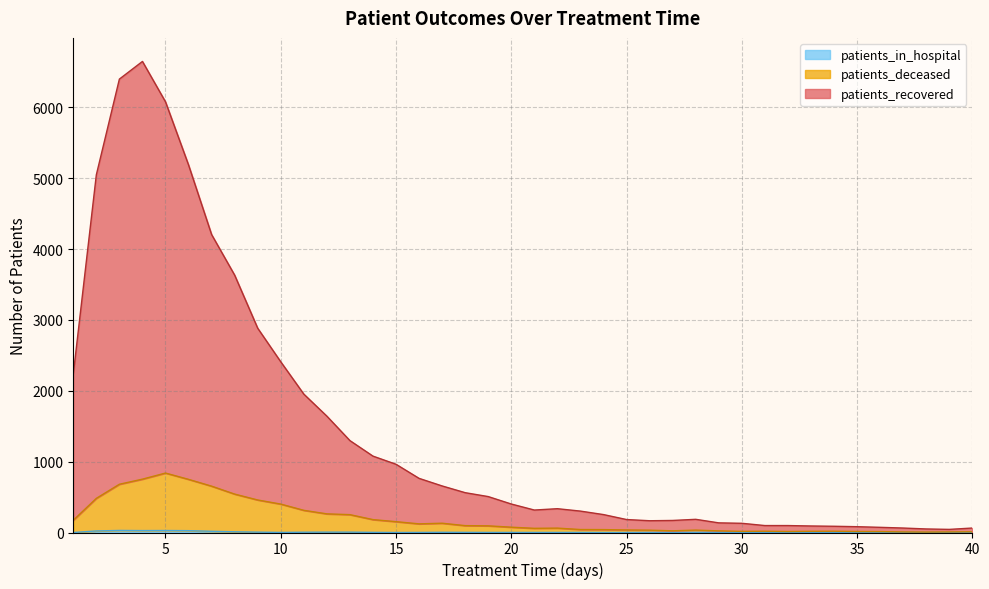

How many values in the patients_recovered series are below 402?

20